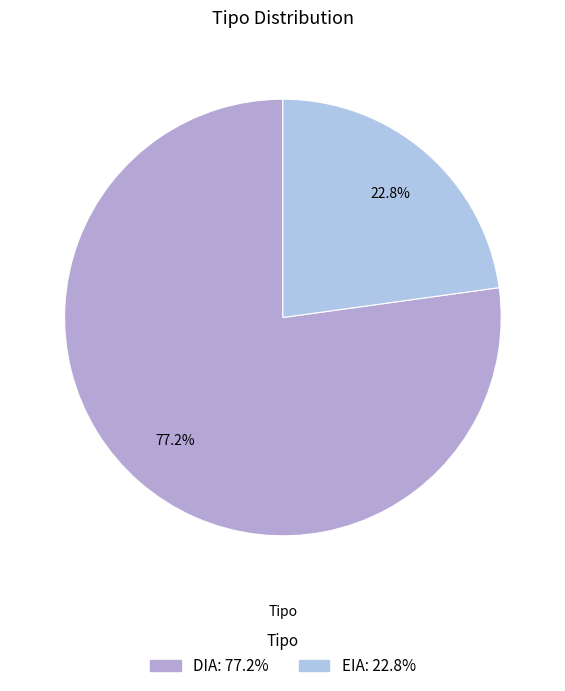

Combined, what portion of the pie is EIA and DIA?

100.0%